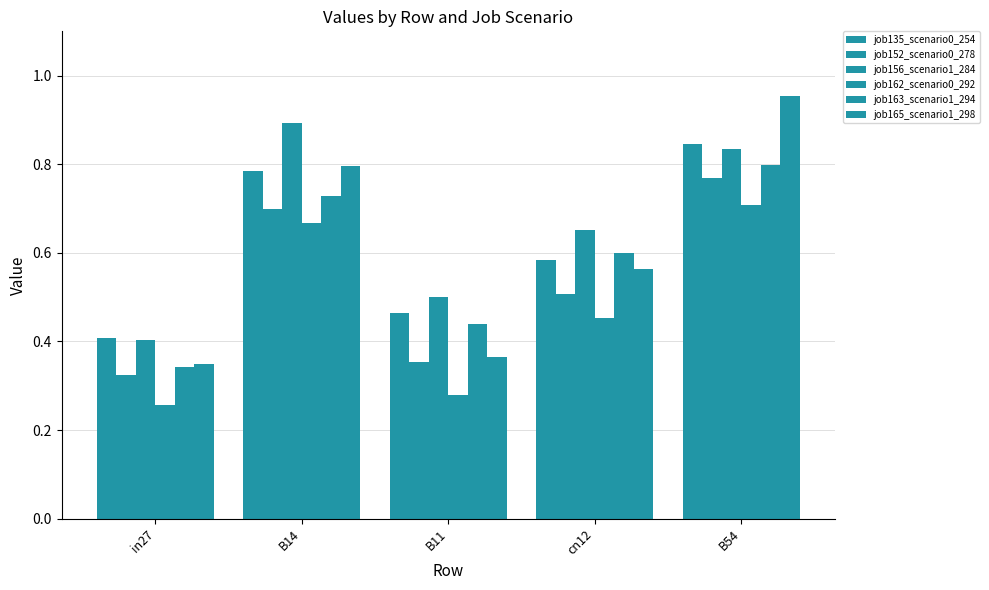

What is the smallest value displayed?

0.3